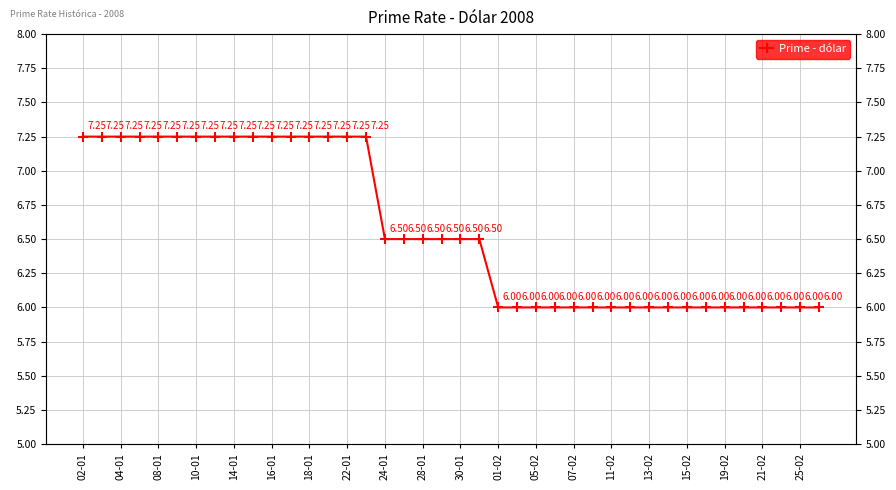

What position from the right is 39?

1